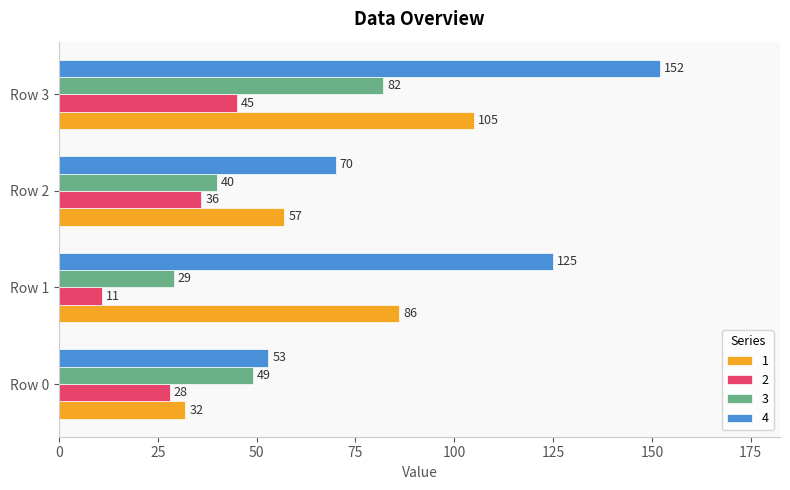

Count the 1 values in the range 57 to 105.

3